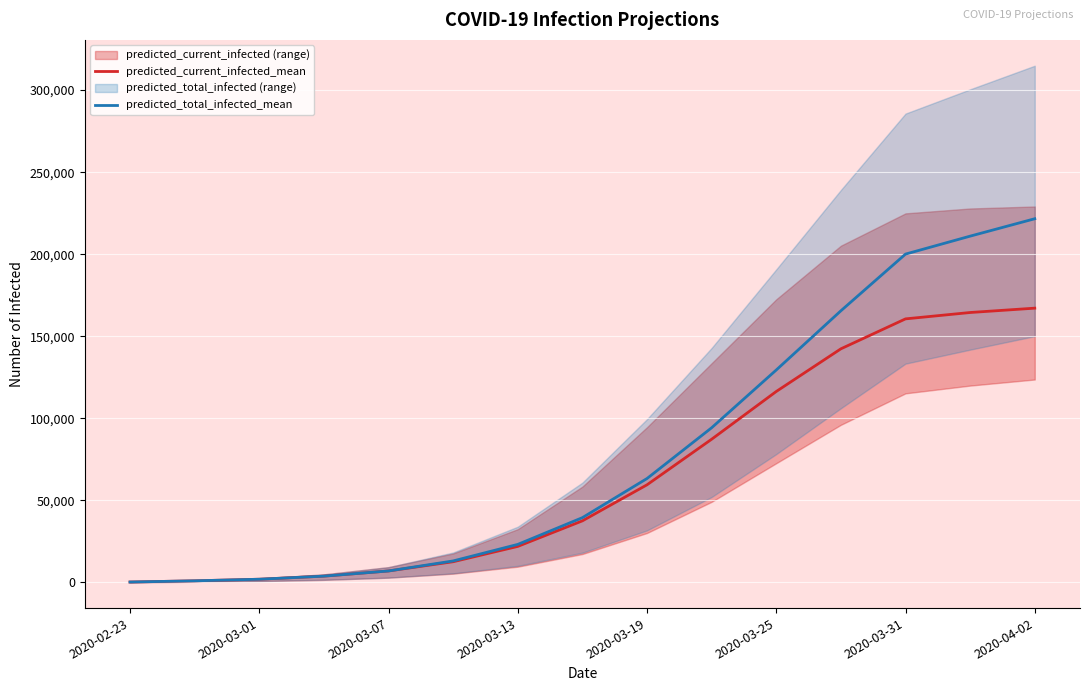

What is the difference between the maximum and minimum values in the predicted_total_infected_mean series?

221365